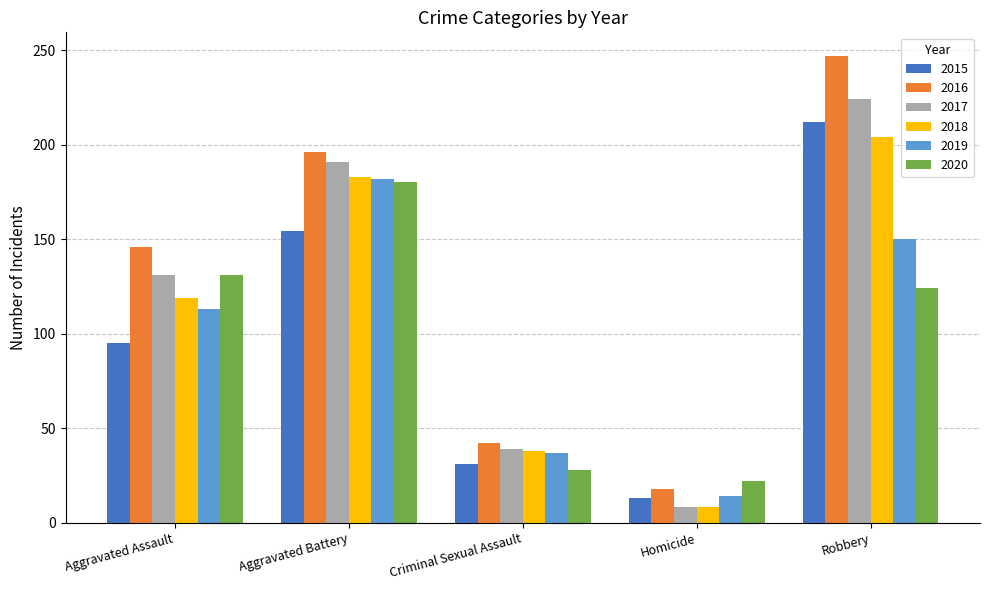

What is the difference between the maximum and minimum values in the 2019 series?

168